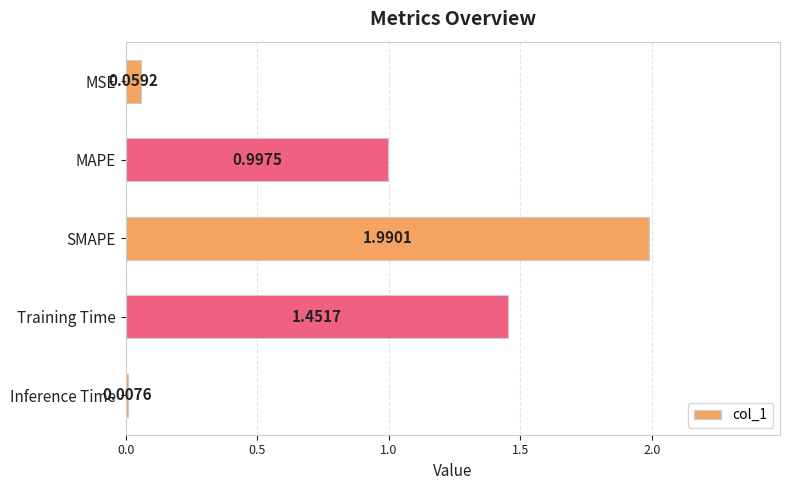

What is the label of the 3rd bar from the top?

SMAPE